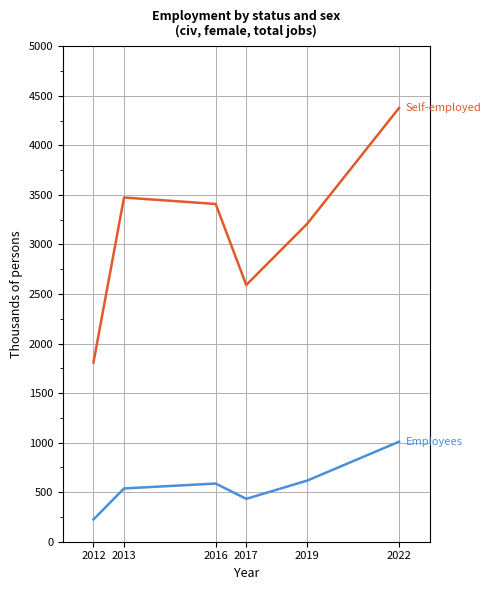

At which category is the sum across all series the highest?

2022